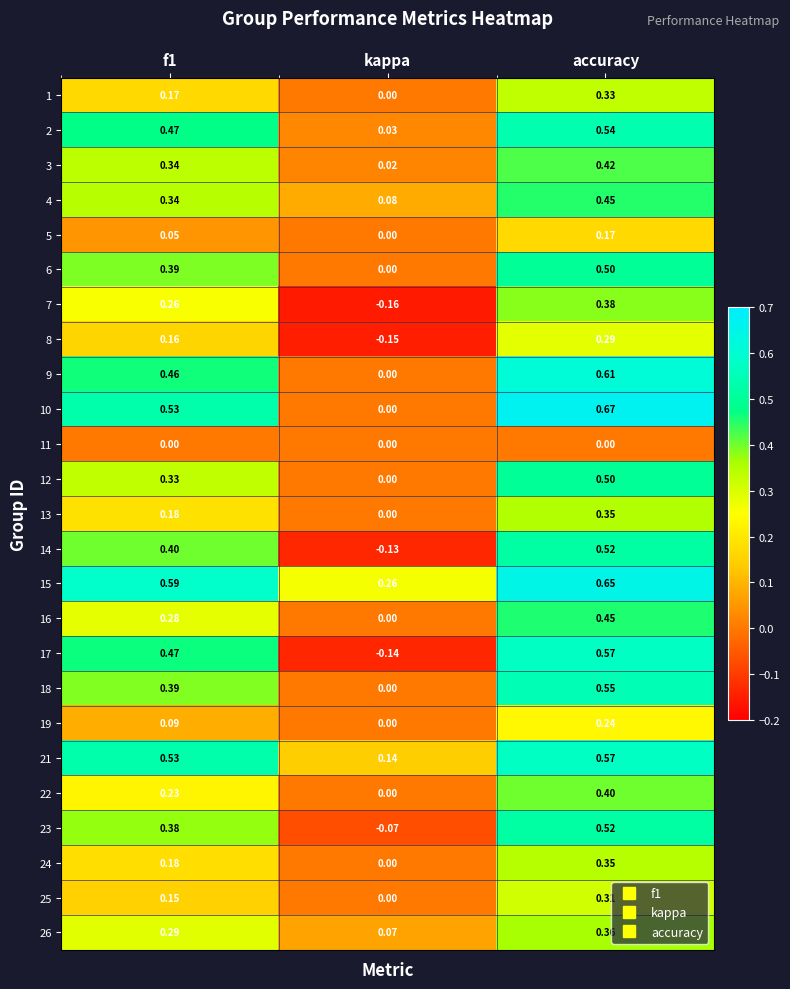

At which label is 21 closest to 0?

kappa